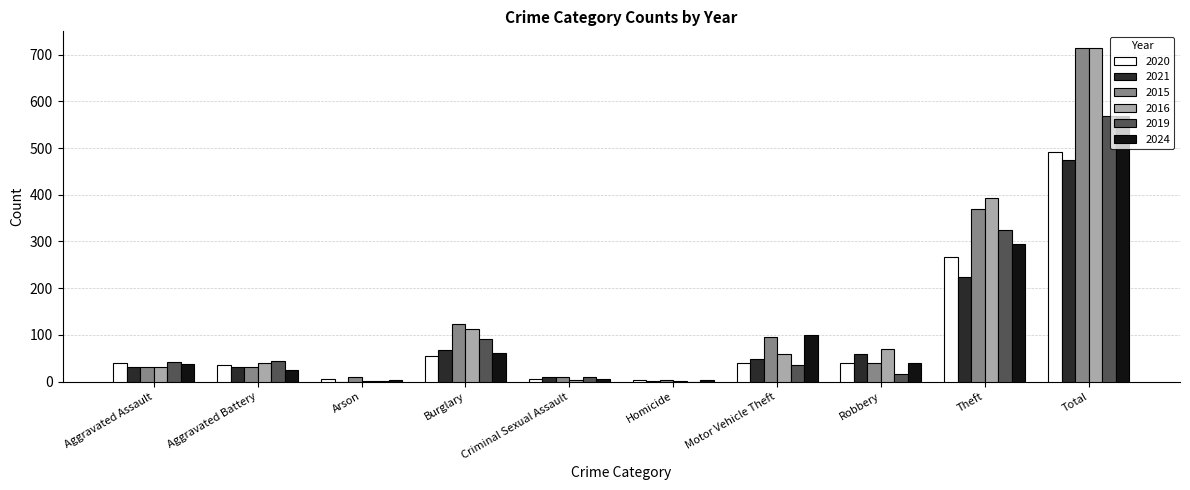

Which series has the widest spread of values?

2016